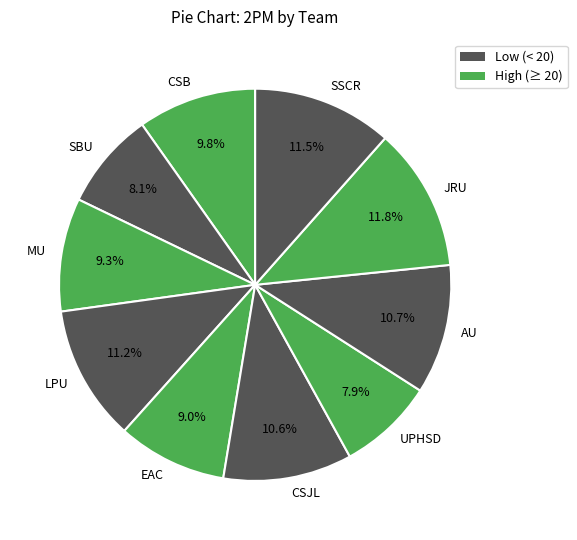

Is the sum of UPHSD and EAC greater than half?

No